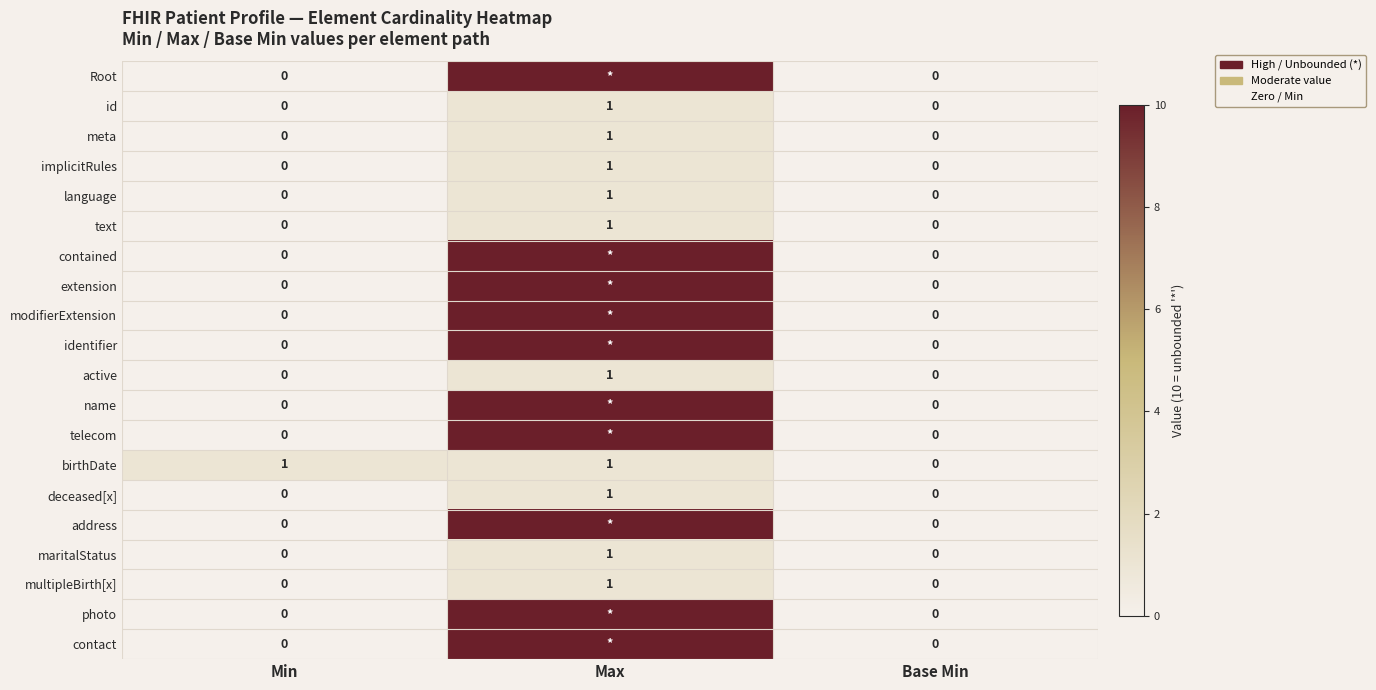

Which has a higher value, Min or Max?

Max